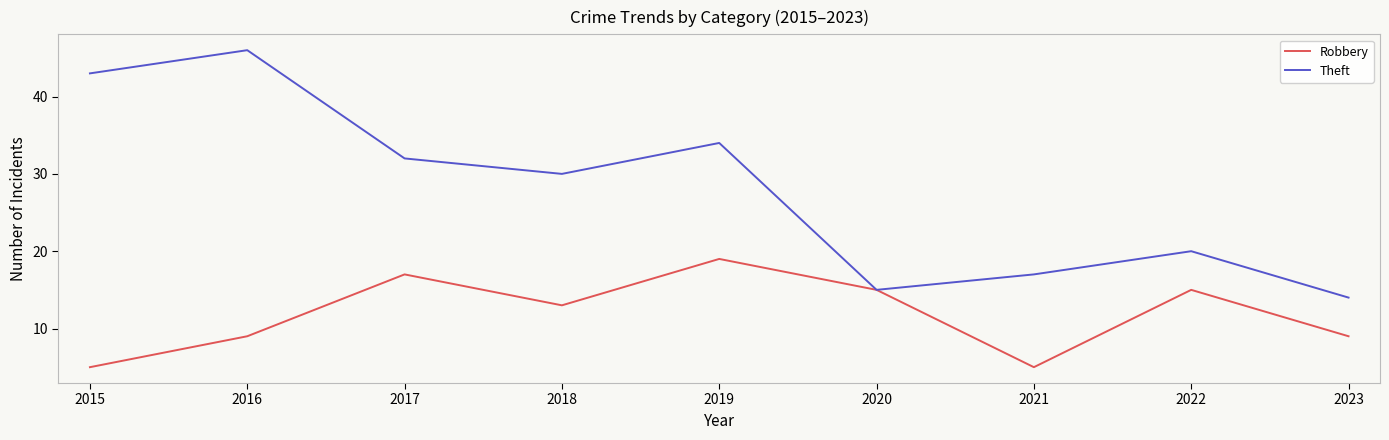

At which label is Robbery closest to 12?

2018